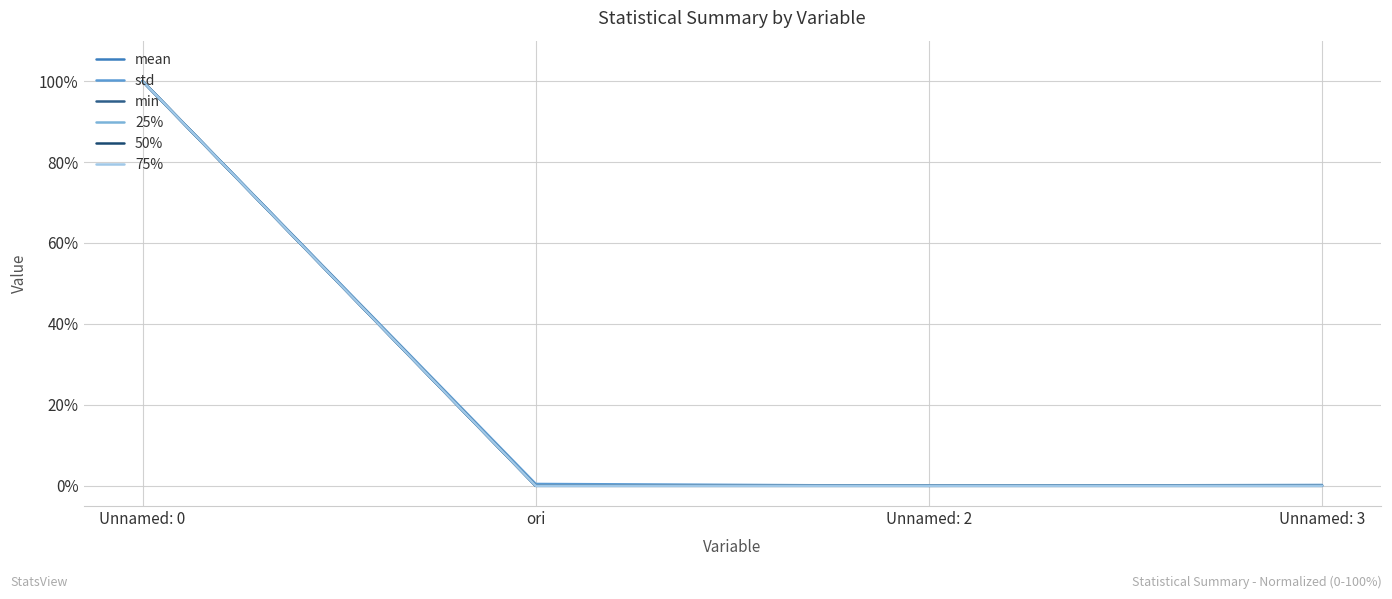

Does the chart display data point markers on the line(s)?

No